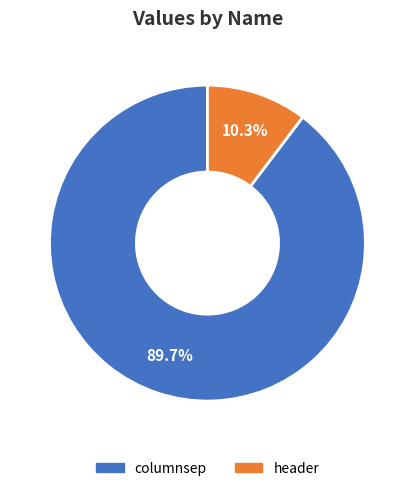

Count the number of slices in the pie.

2